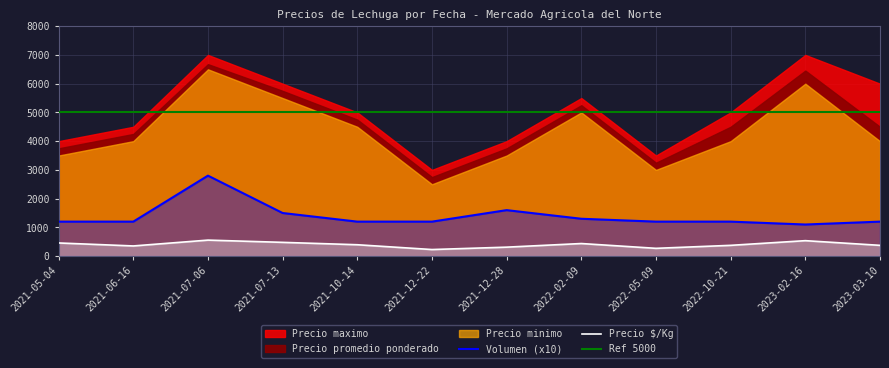

How many values in the Volumen series exceed 120?

4